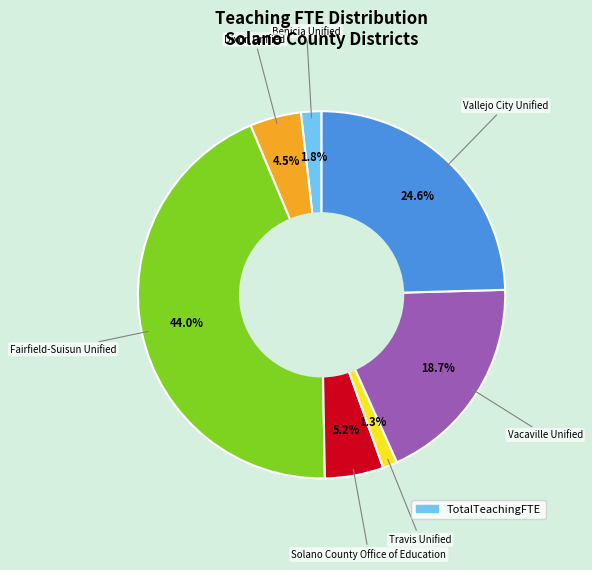

Is there a majority slice in this chart?

No